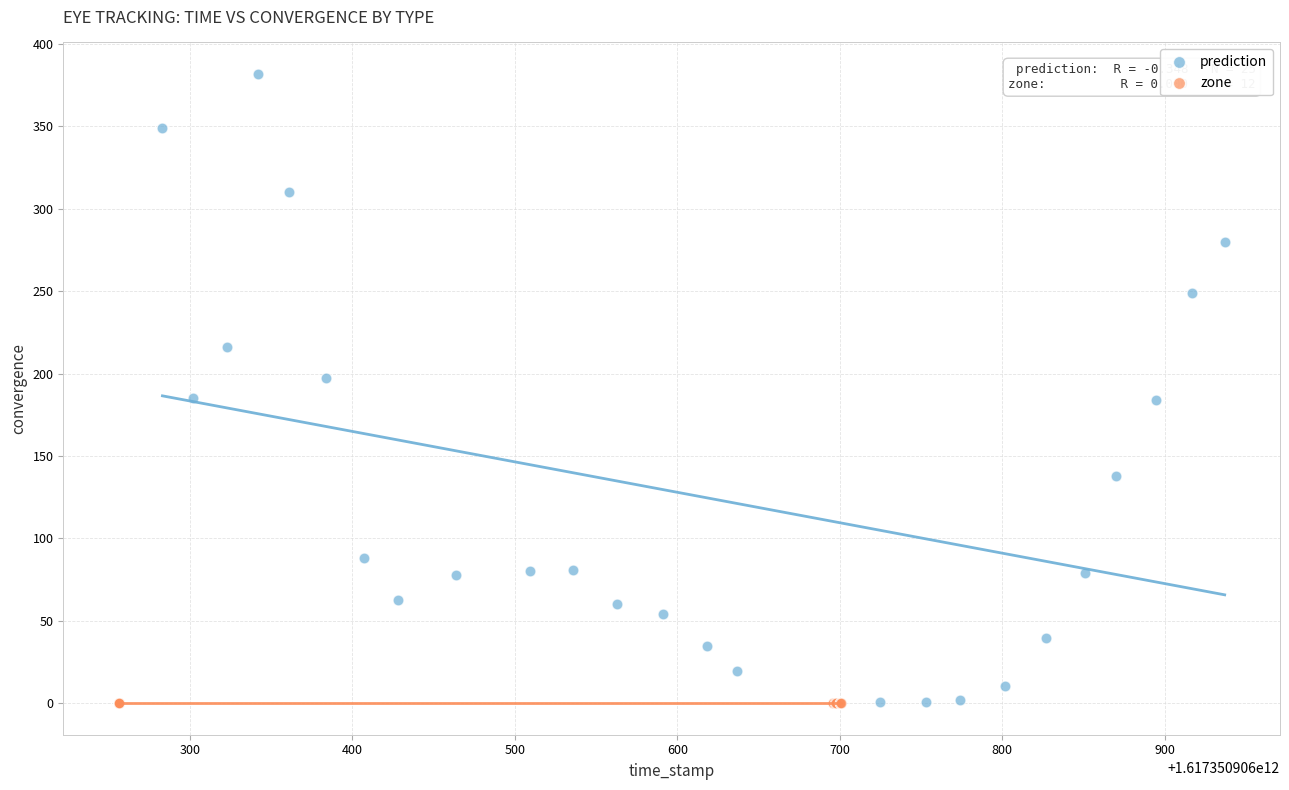

Which series reaches the maximum Y coordinate?

prediction